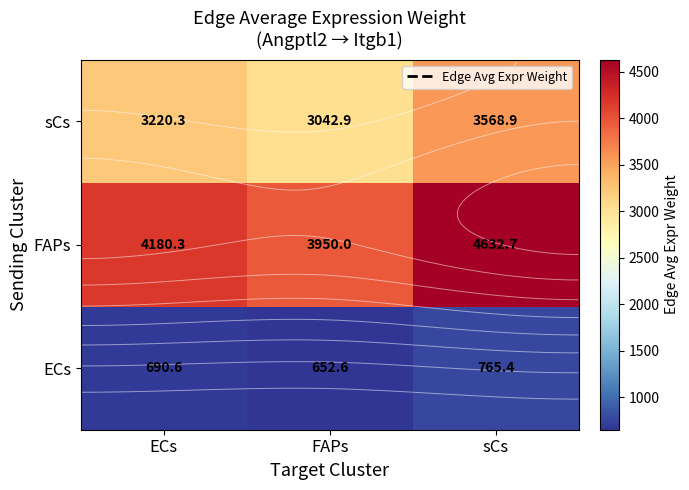

What is the approximate value of ECs at sCs?

765.4